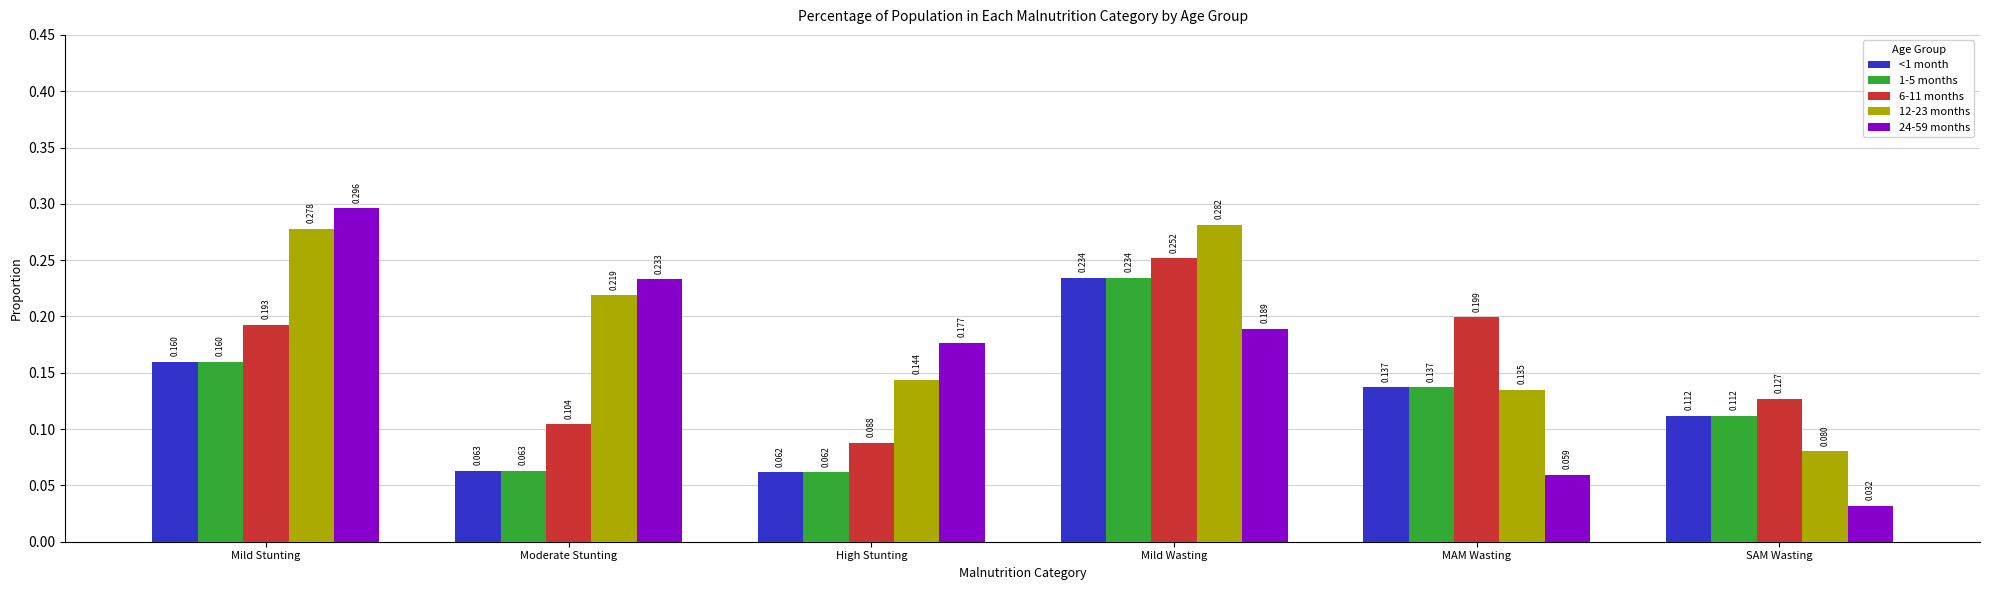

What are all the series names shown in the legend?

<1 month, 1-5 months, 6-11 months, 12-23 months, 24-59 months